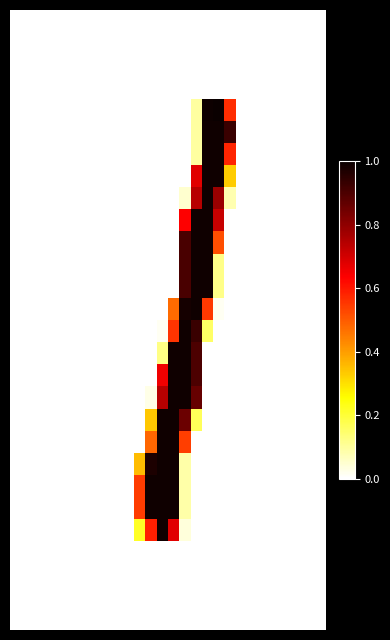

At which category does the chart reach its peak across all series?

18